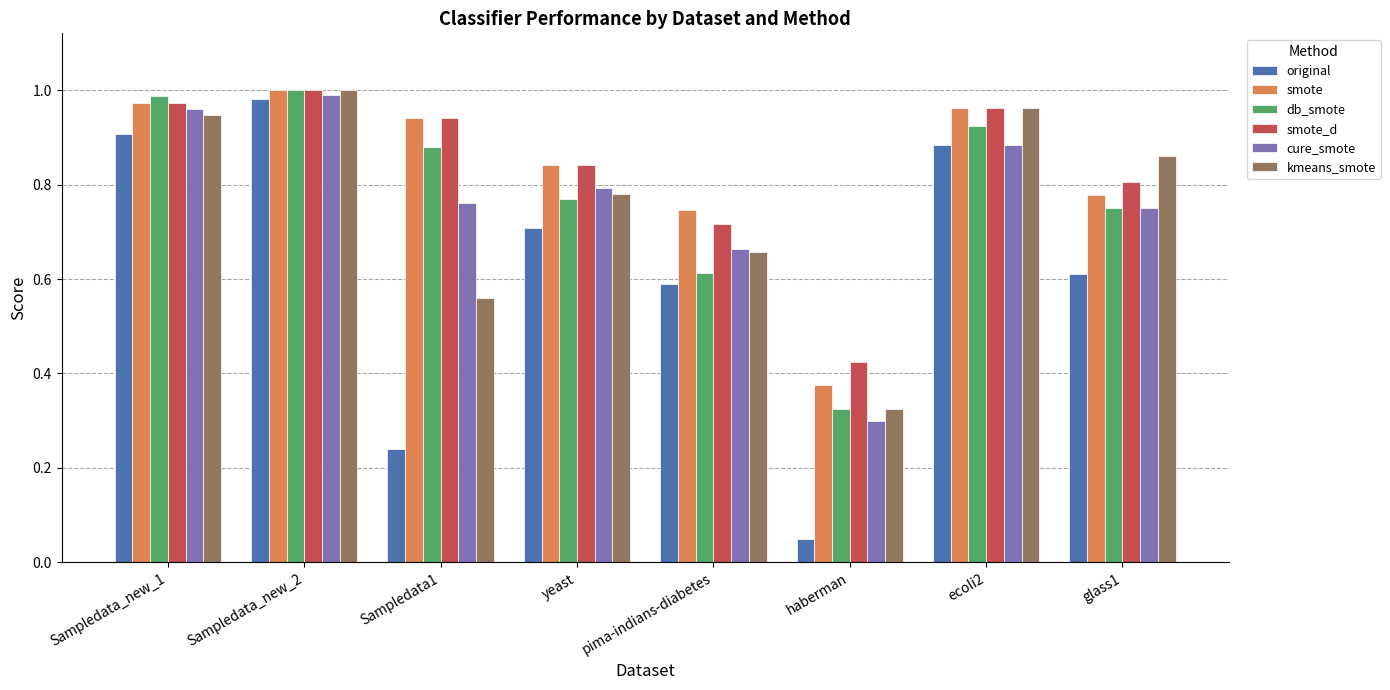

What is the sum of all smote_d values?

6.7